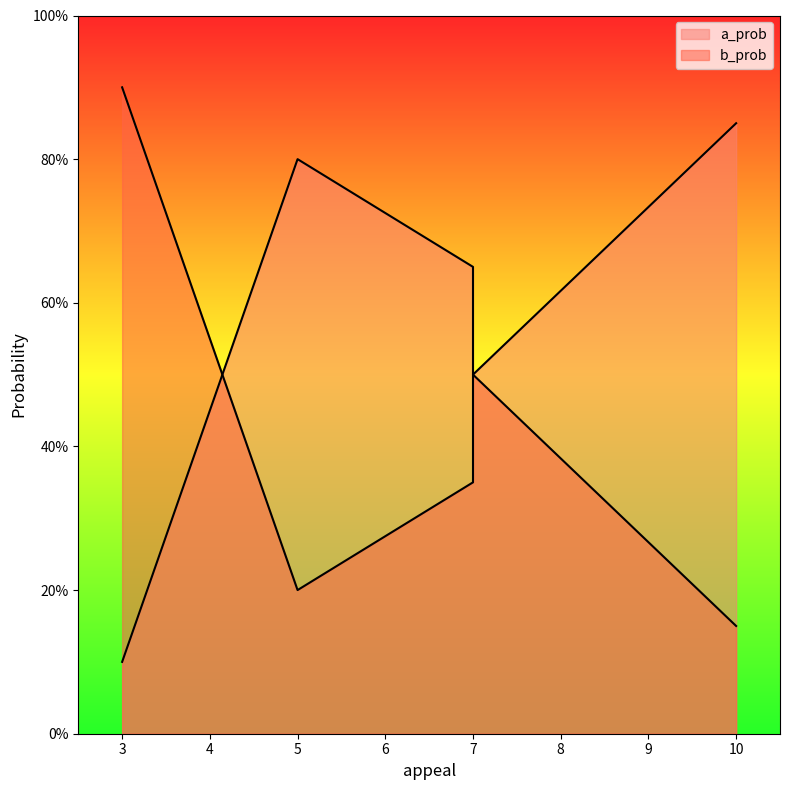

What is the label of the 4th point from the right?

5